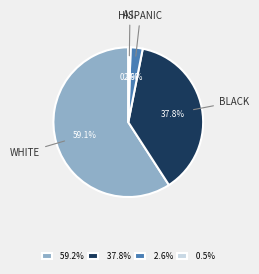

How many slices are in this pie chart?

4